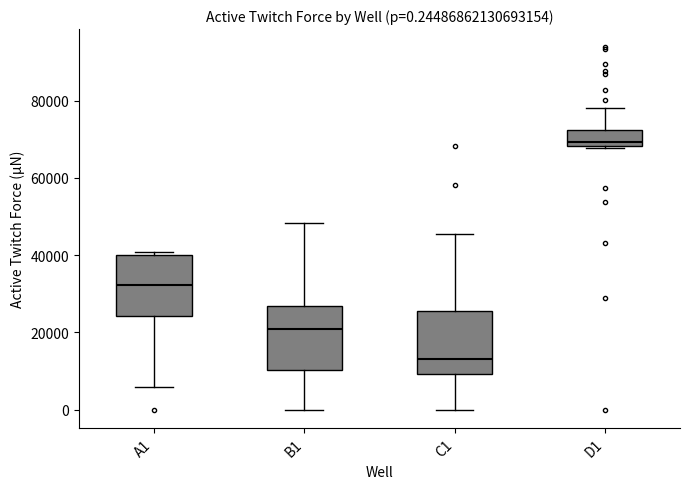

Which box has the highest median line?

D1